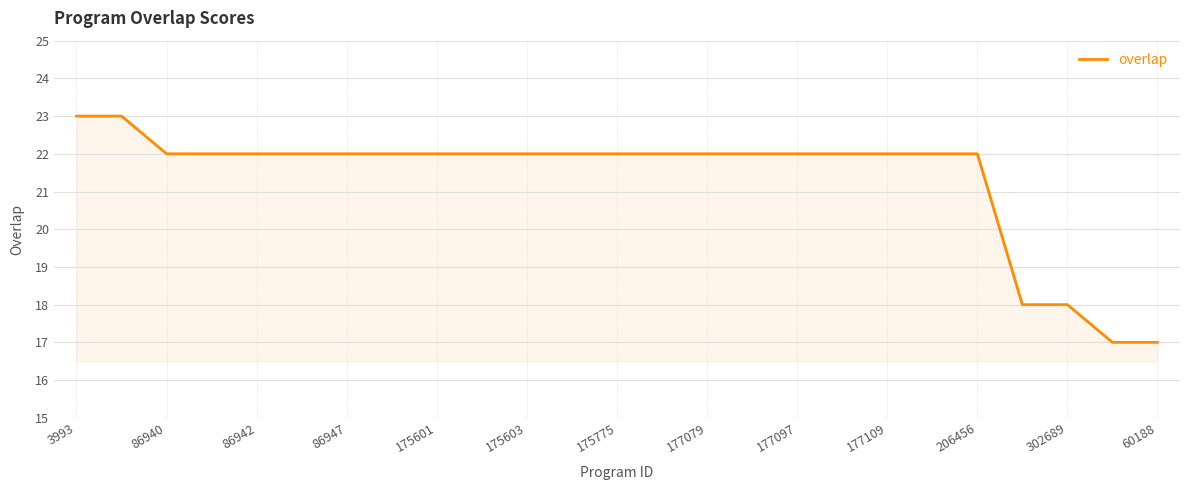

What is the minimum value shown in the chart?

17